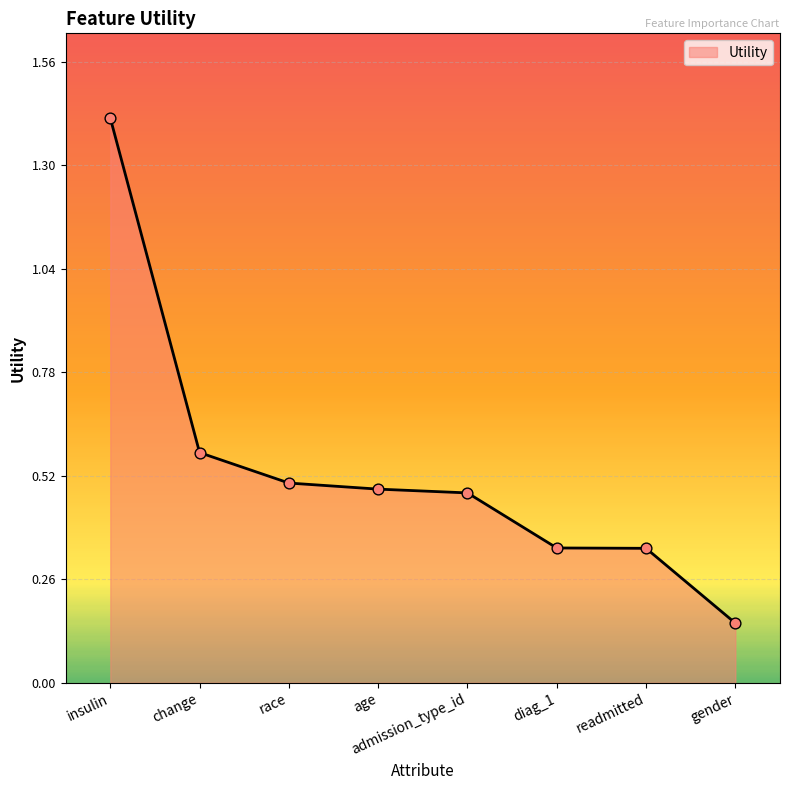

What is the change in value from change to admission_type_id?

-0.1